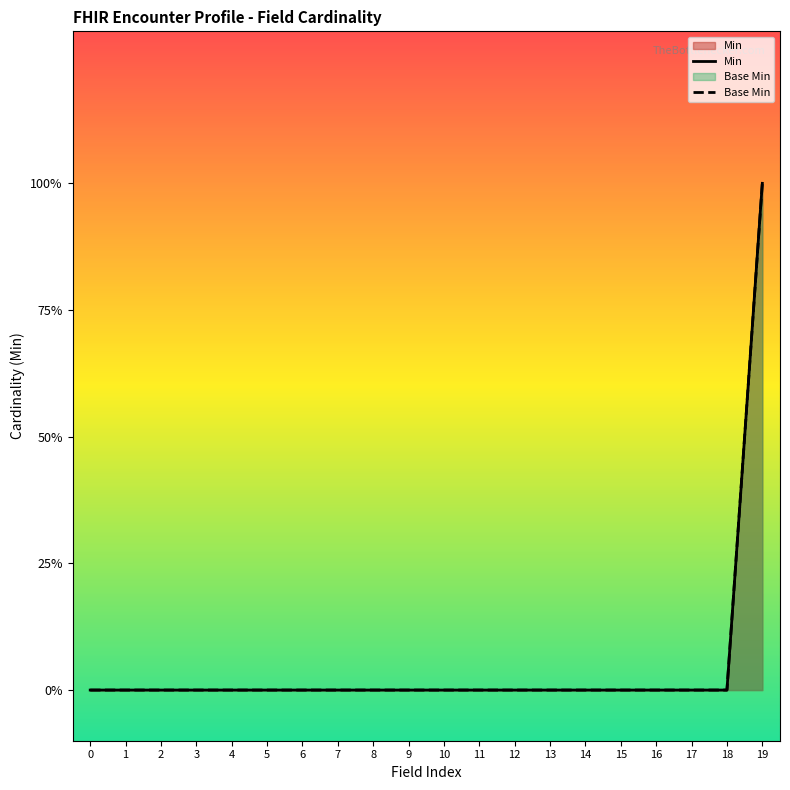

What is the difference between the maximum and minimum values in the Base Min series?

1